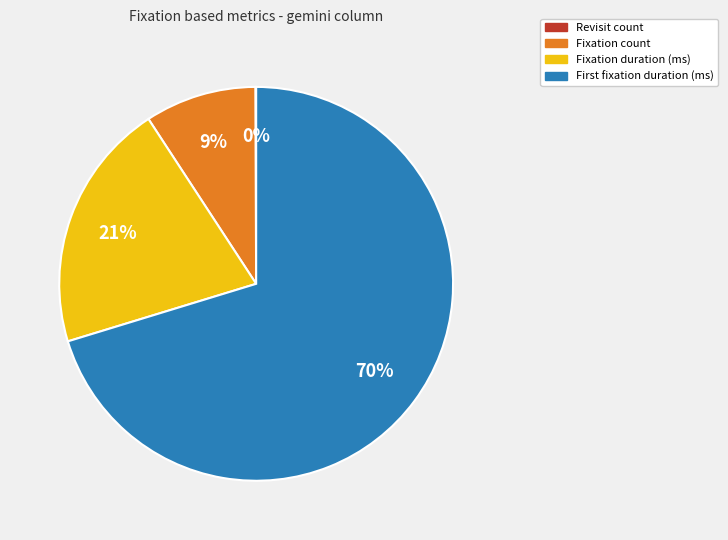

Does any single category account for the majority?

Yes